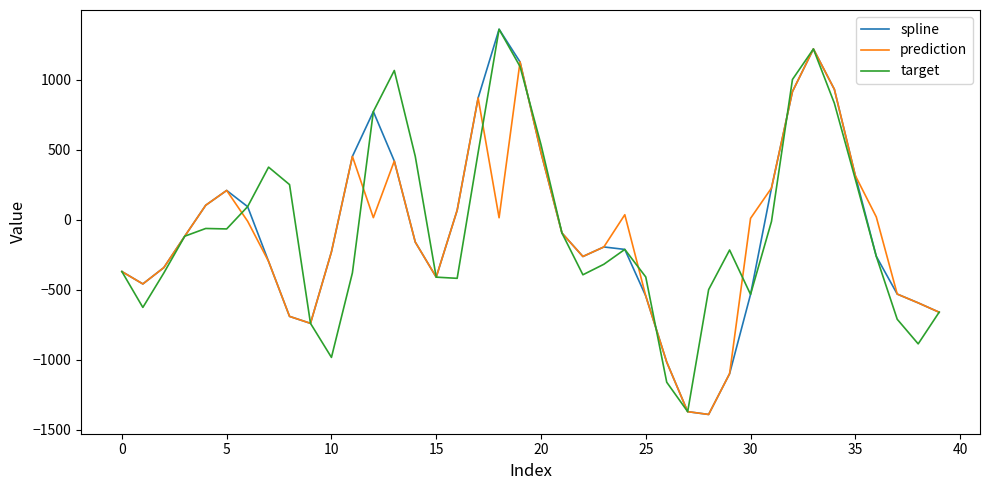

True or false: target and prediction cross at least once.

True